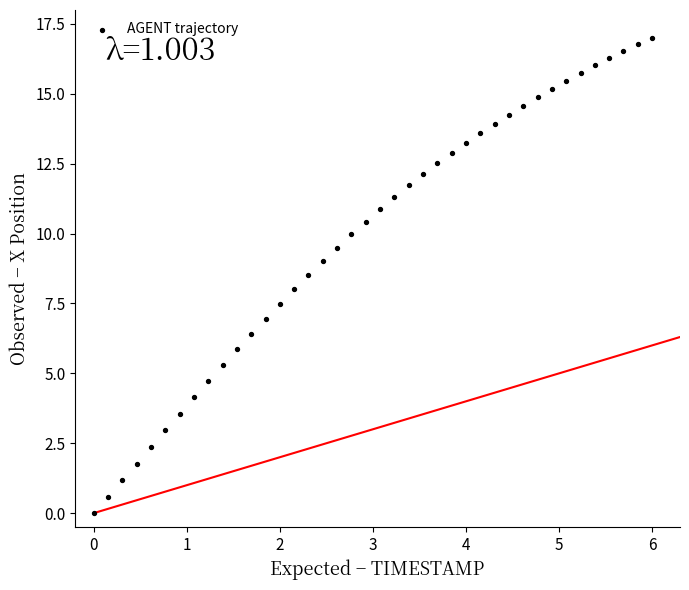

What is the range of Y values (max minus min)?

17.0